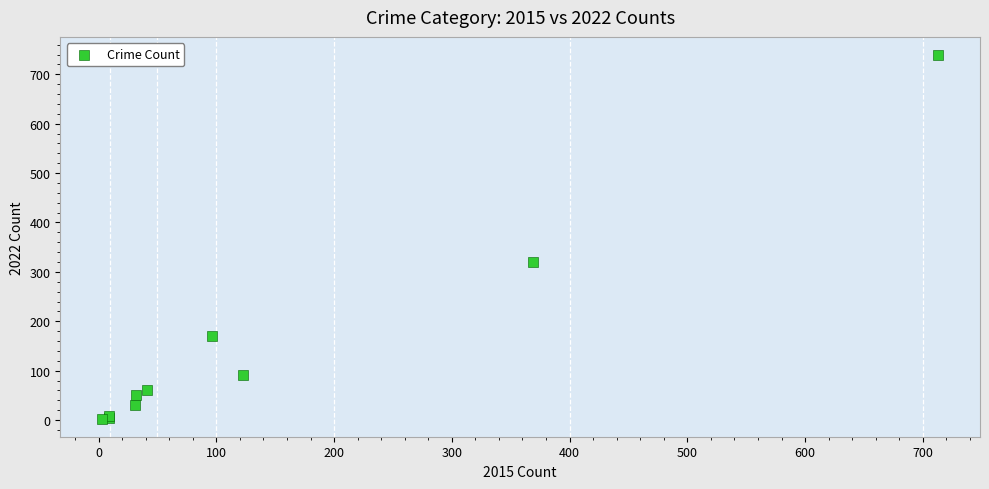

What Y value in the scatter plot is closest to 371?

319